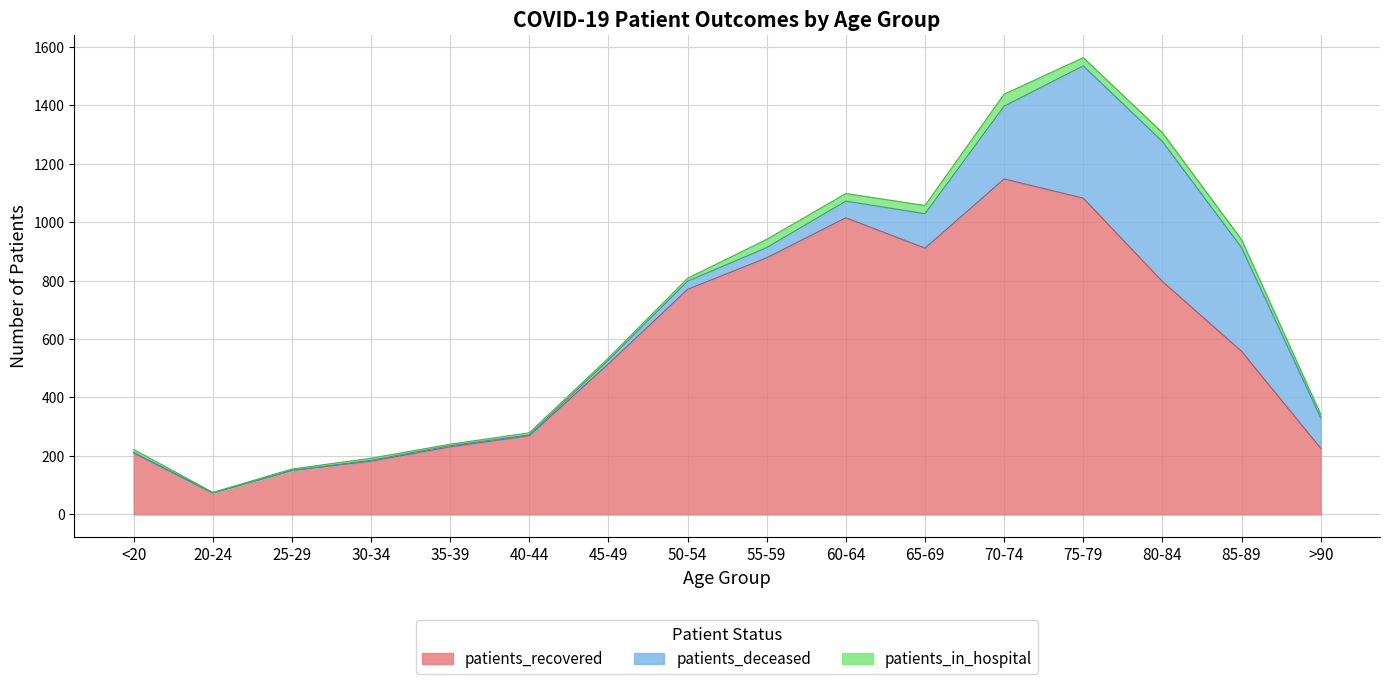

At which label is patients_recovered closest to 610?

85-89